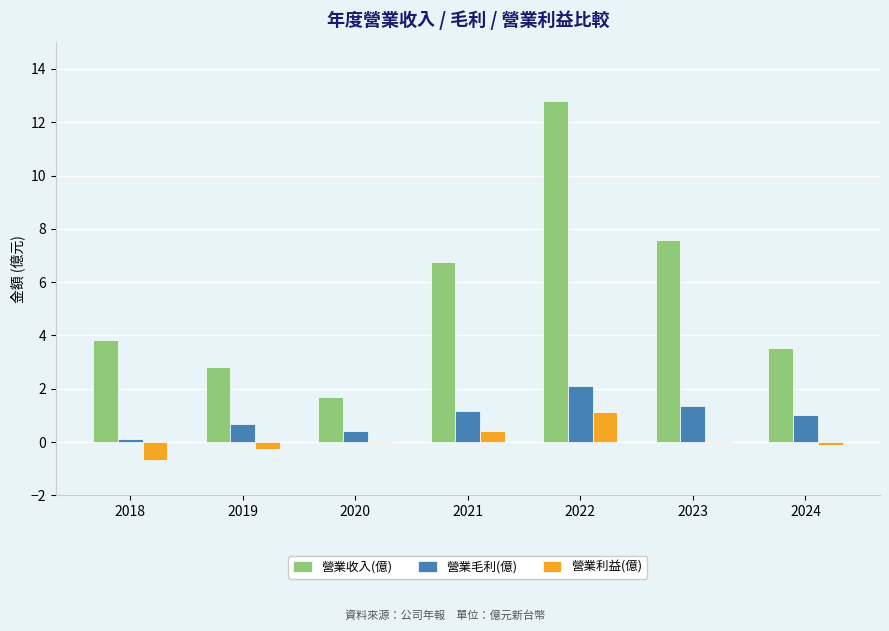

What is the maximum value for 營業毛利(億)?

2.1